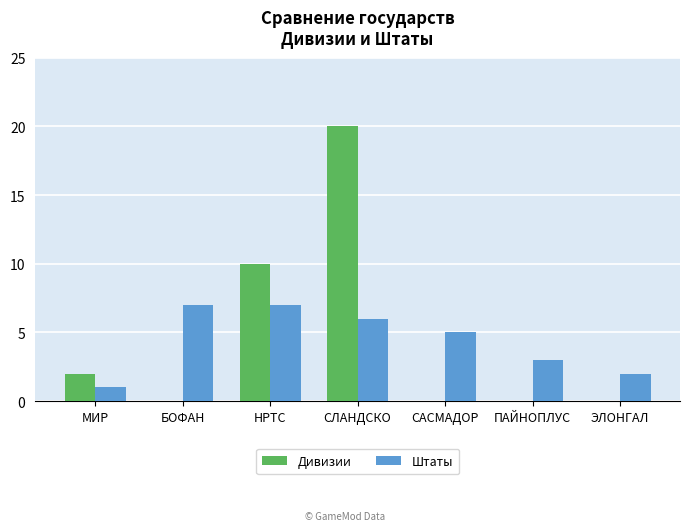

What is the total value across all series at САСМАДОР?

5